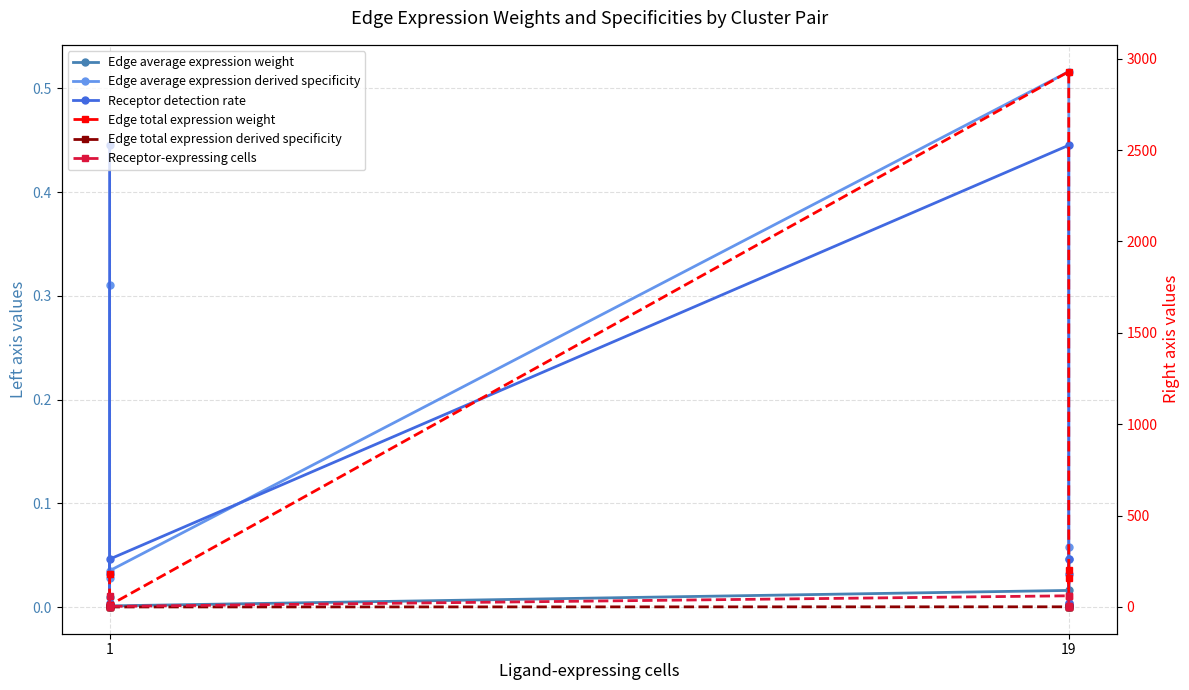

True or false: Edge total expression weight and Edge average expression derived specificity cross at least once.

False